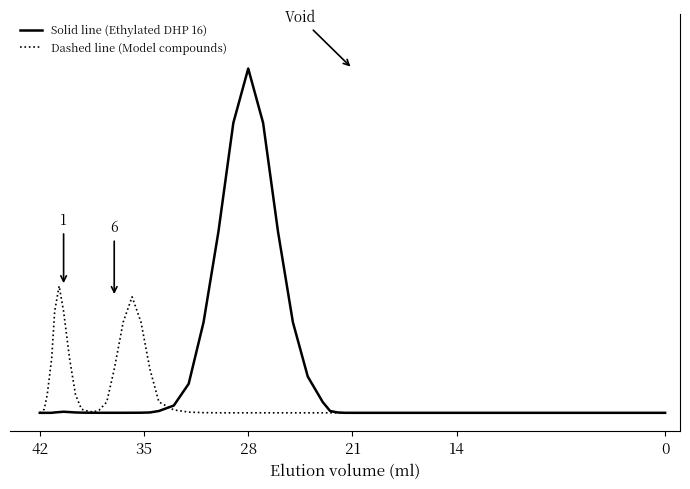

Reading left to right, list all the values displayed in this chart.

Solid line (Ethylated DHP 16): 0.0	0.0	0.0	0.0	0.0	0.0	0.0	0.0	0.0	0.0	0.0	0.0	0.0	0.0	0.0	0.0	0.0	0.0	0.0	0.0	0.1	0.2	0.8	2.5	5.0	8.0	9.5	8.0	5.0	2.5	1.0	0.3	0.1	0.0	0.0	0.0	0.0	0.0	0.0	0.0
Dashed line (Model compounds): 0.0	0.0	0.1	0.5	1.5	2.8	3.5	2.8	1.5	0.5	0.1	0.1	0.0	0.1	0.3	1.2	2.5	3.2	2.5	1.2	0.3	0.1	0.0	0.0	0.0	0.0	0.0	0.0	0.0	0.0	0.0	0.0	0.0	0.0	0.0	0.0	0.0	0.0	0.0	0.0